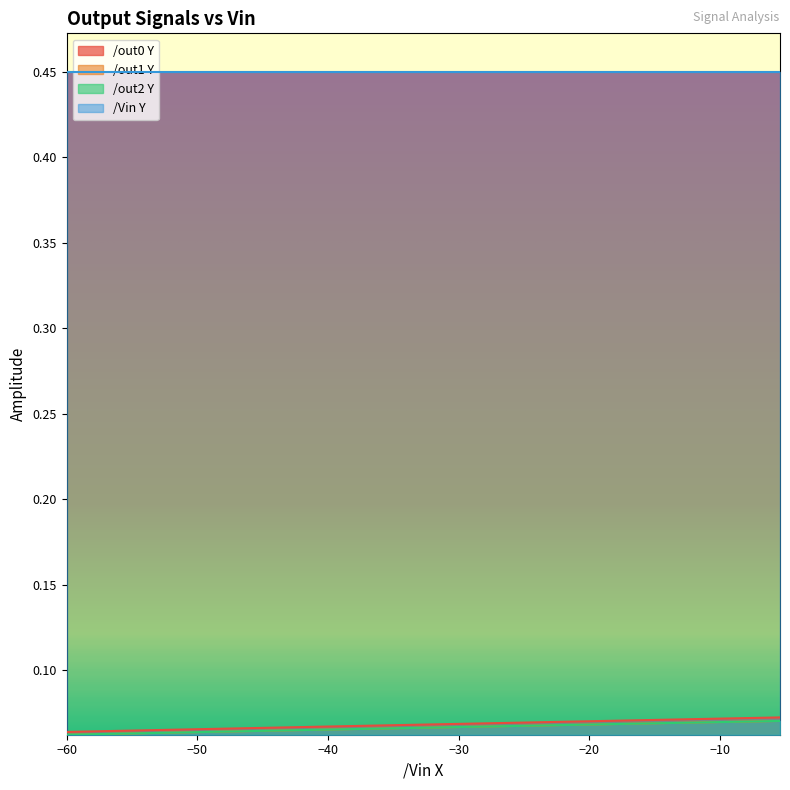

What is the value of the /out0 Y point at the 3rd from the left?

0.1